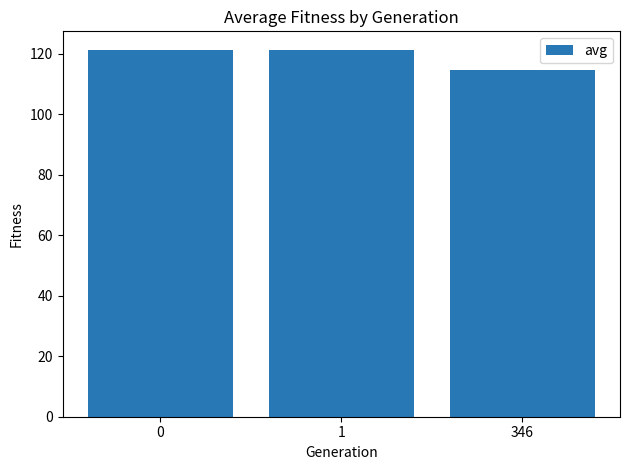

What is the greatest value displayed?

121.3